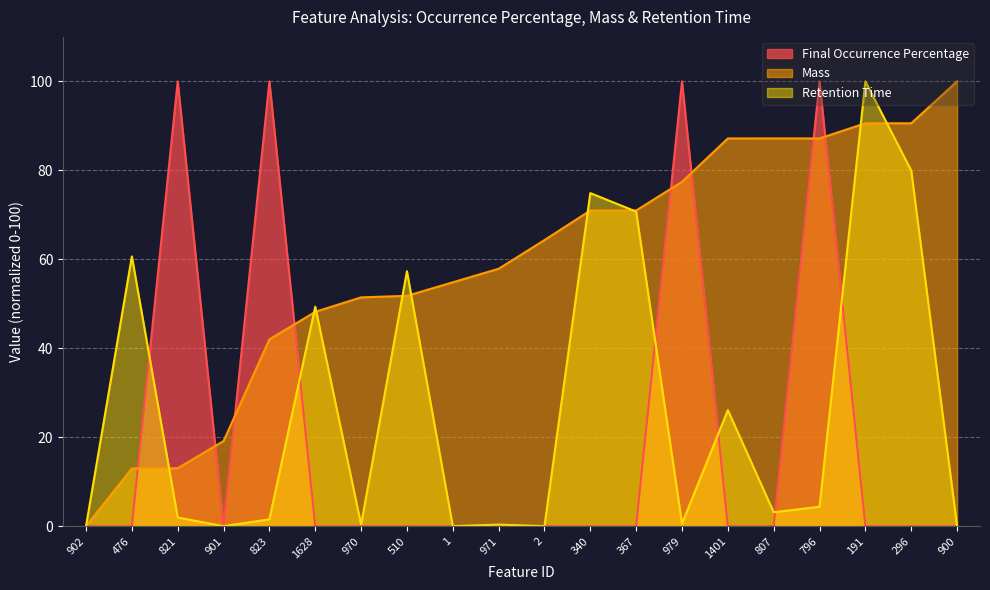

How many lines are shown in the chart?

3